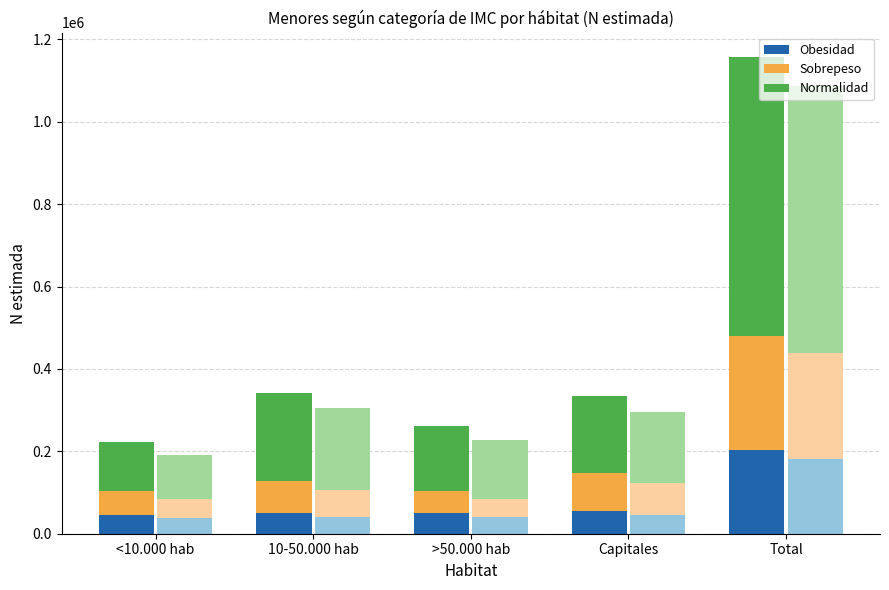

Is the value of Normalidad at Total greater than the value of Obesidad at >50.000 hab?

Yes